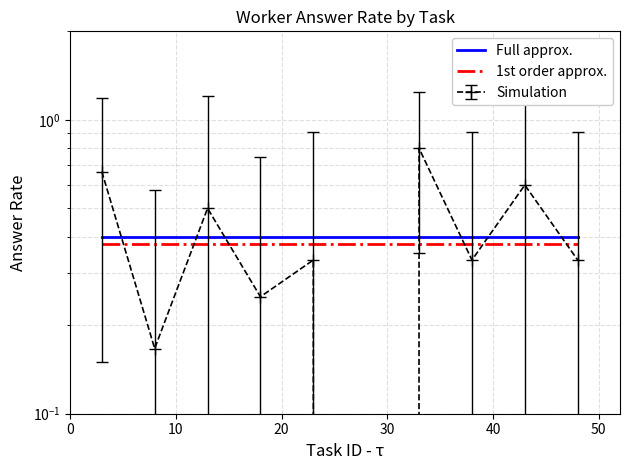

True or false: Full approx. and 1st order approx. intersect in this chart.

False